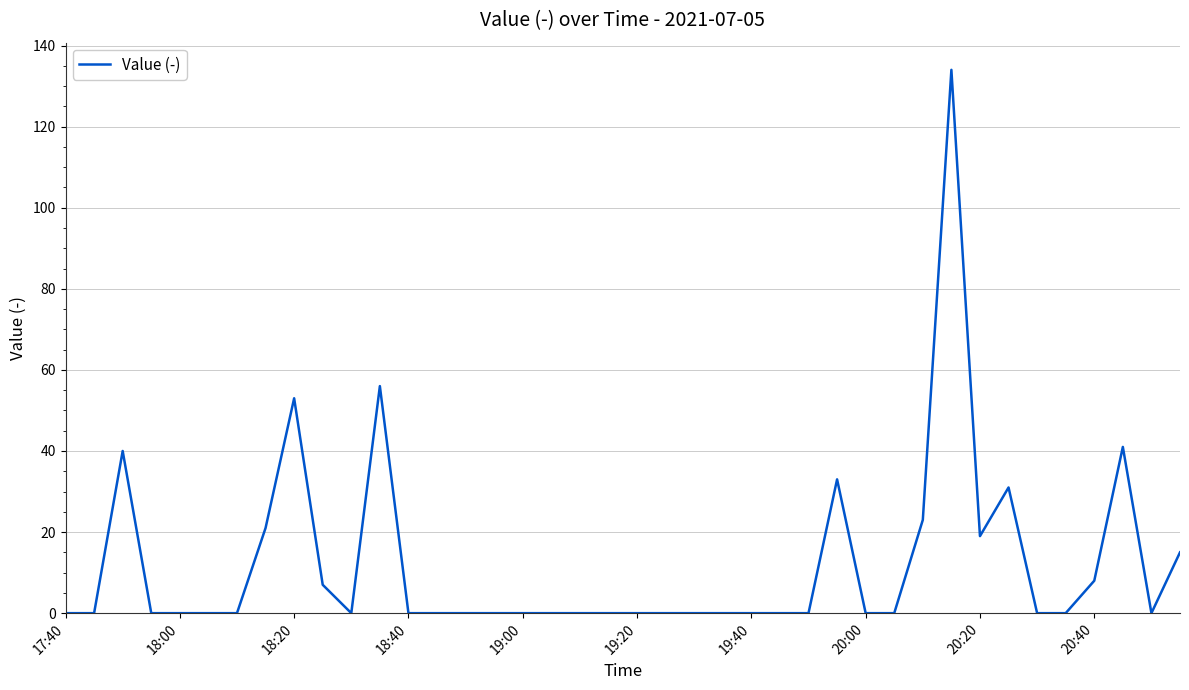

Reading left to right, what are all the values shown in this chart?

0	0	40	0	0	0	0	21	53	7	0	56	0	0	0	0	0	0	0	0	0	0	0	0	0	0	0	33	0	0	23	134	19	31	0	0	8	41	0	15